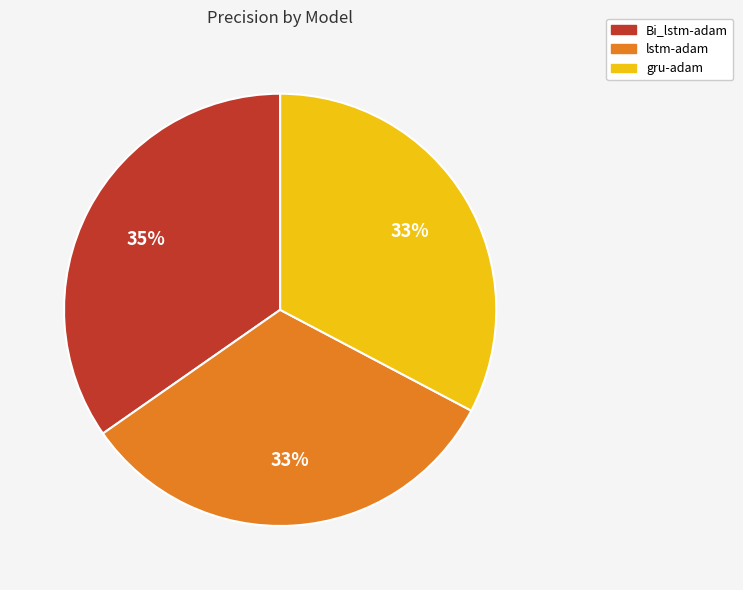

To the nearest percent, what portion does gru-adam represent?

33%